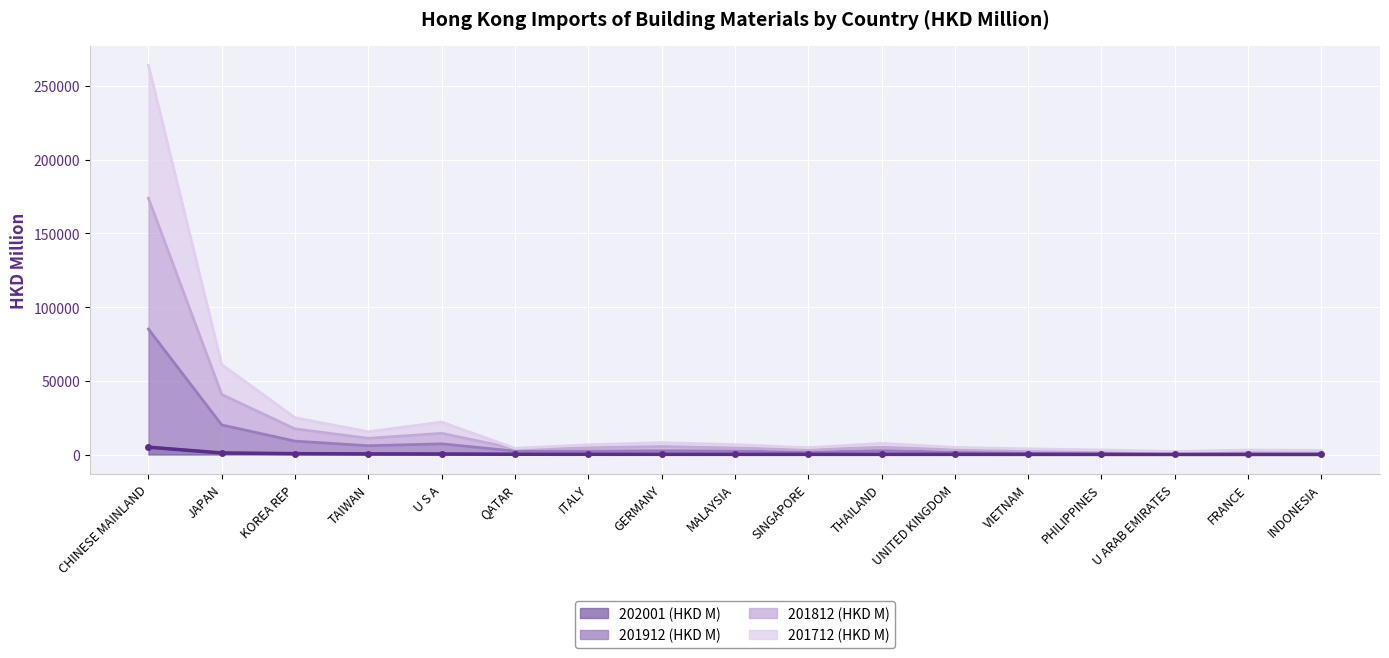

What is the average value of the 201912 (HKD M) series?

8740.0